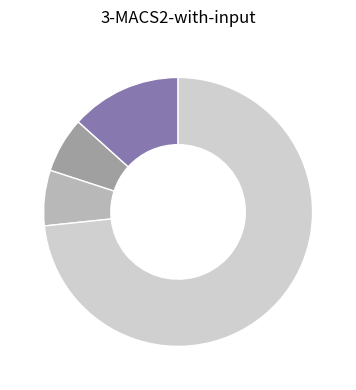

How many slices are in this pie chart?

4